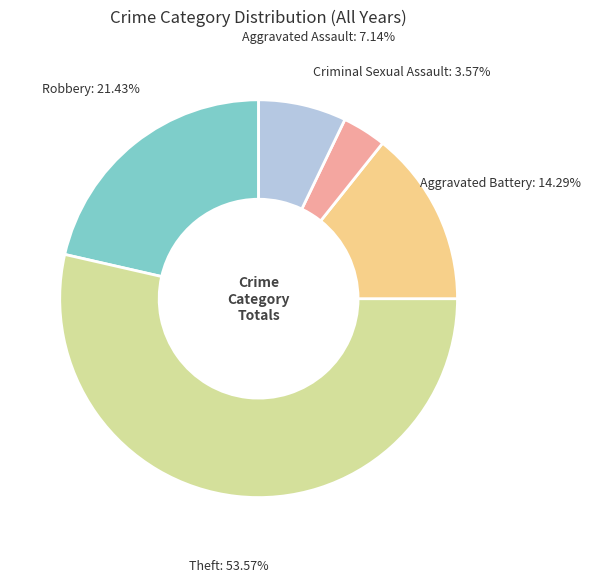

What percentage is the Theft slice, to the nearest percent?

54%